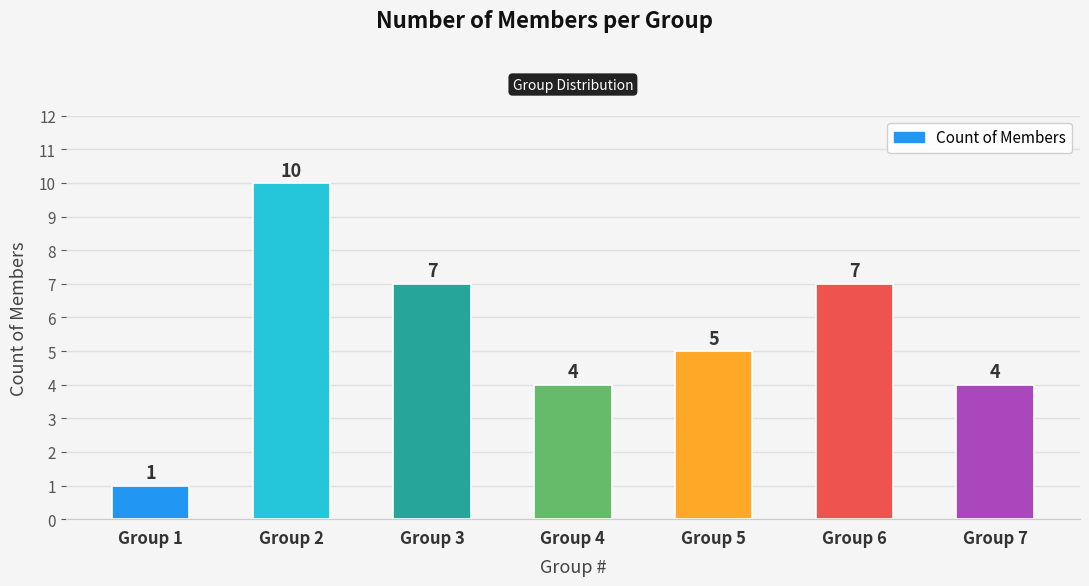

What is the ratio of the value at Group 6 to the value at Group 5?

1.4